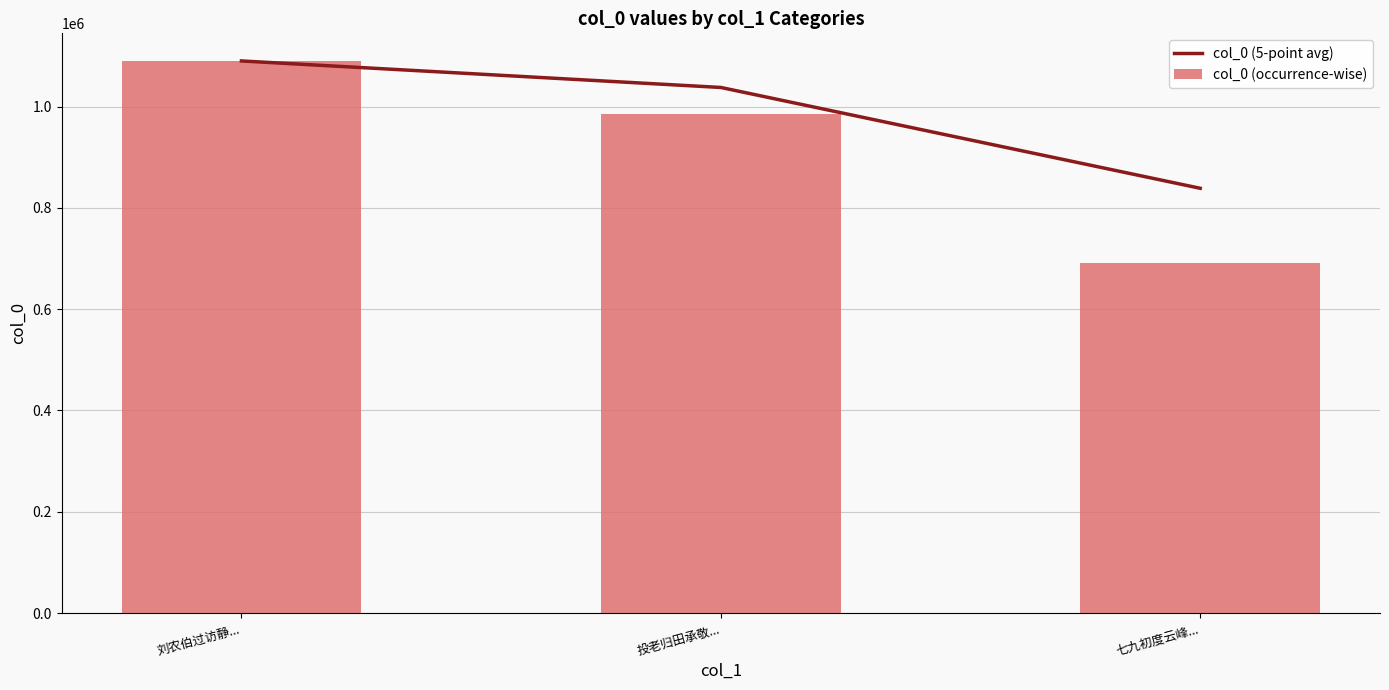

Is it true that col_0 (5-point avg) equals 1858673 at 投老归田承敬...?

False